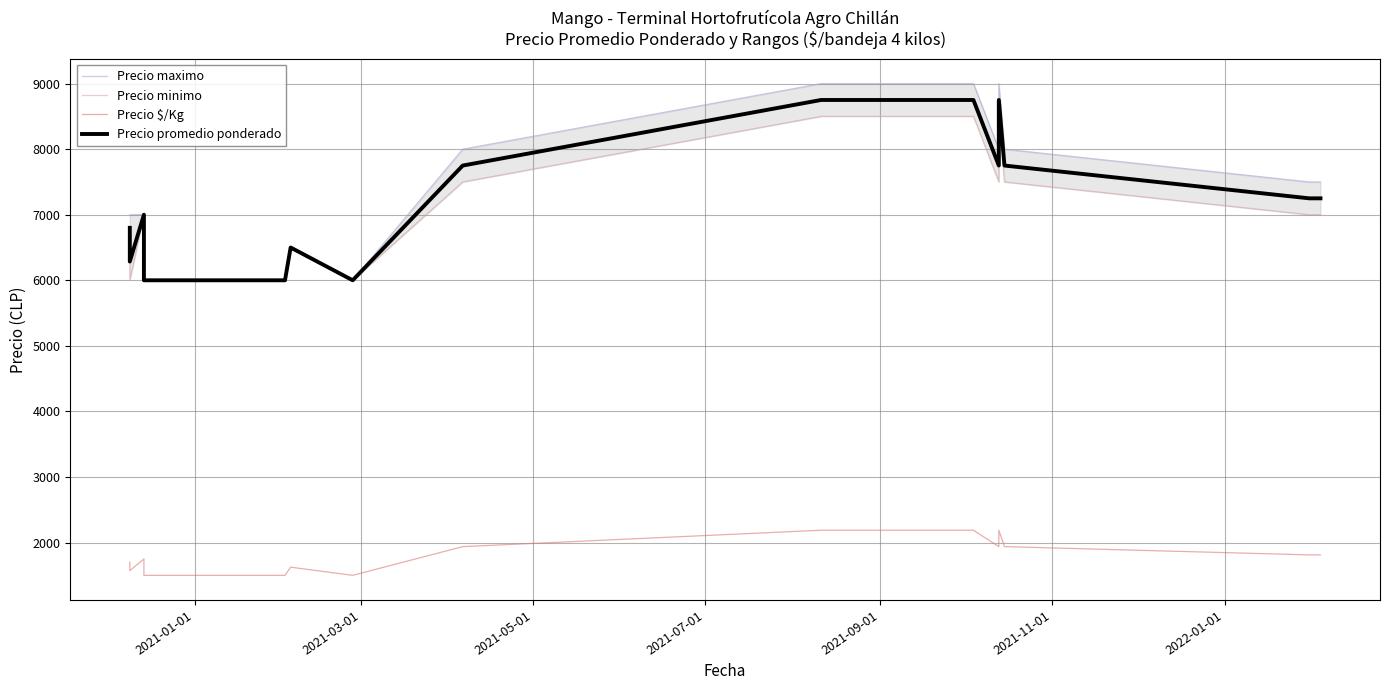

What is the difference between the second highest and second lowest values in the Precio promedio ponderado series?

2750